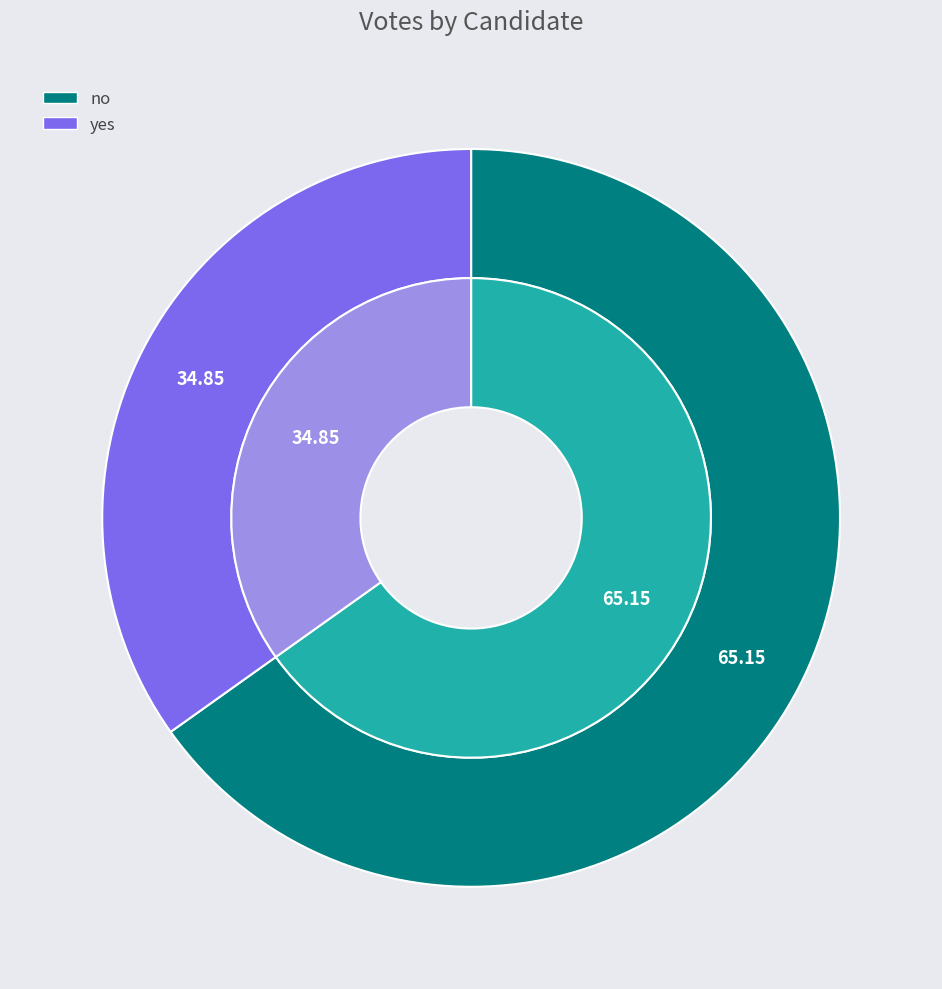

True or false: yes accounts for 35% of the total.

True